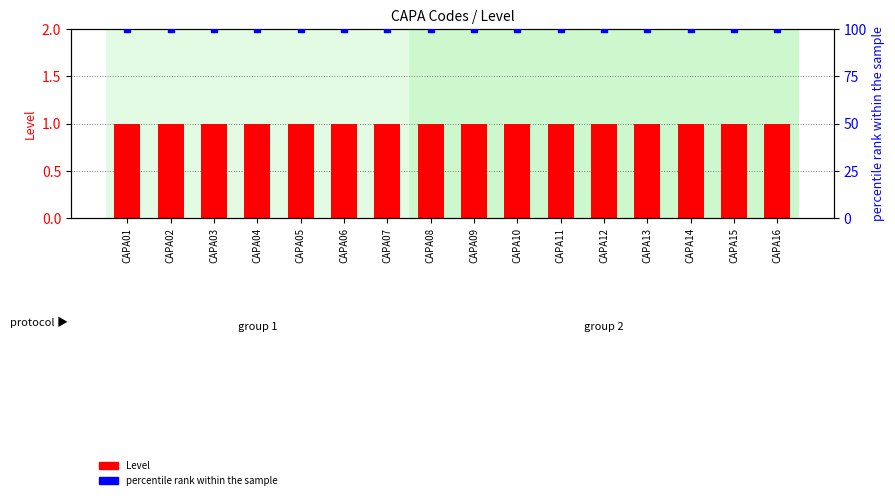

Which series reaches the minimum Y coordinate?

Level